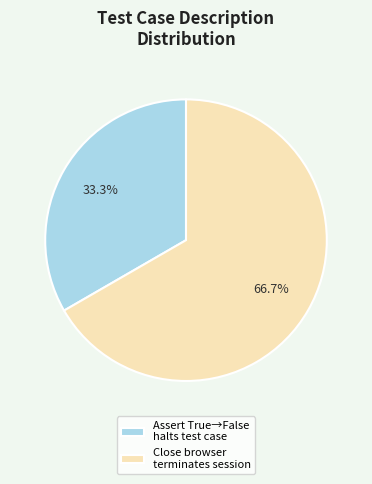

Which slice is the smallest?

Assert True→False halts test case